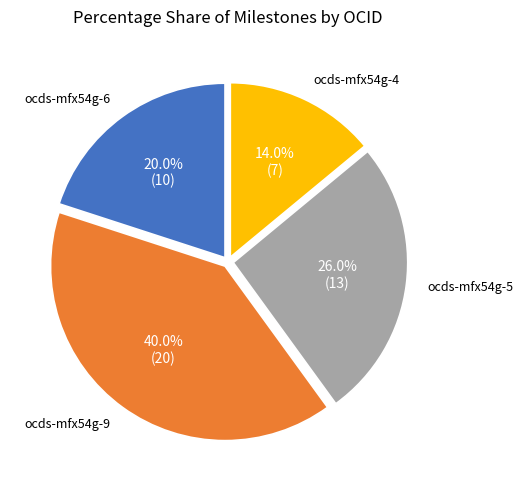

Does any single category account for the majority?

No